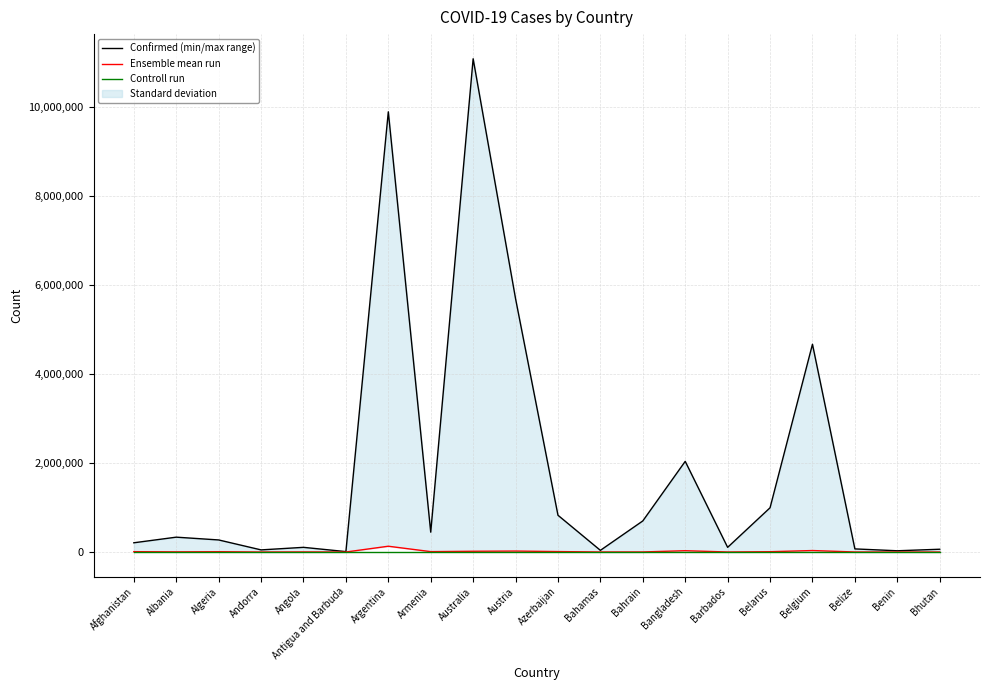

Which series has the largest total across all categories?

Confirmed (min/max range)